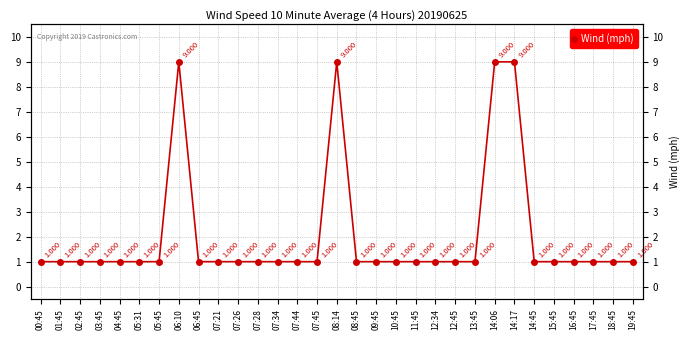

List the labels in order of value, largest first.

06:10, 08:14, 14:06, 14:17, 00:45, 01:45, 02:45, 03:45, 04:45, 05:31, 05:45, 06:45, 07:21, 07:26, 07:28, 07:34, 07:44, 07:45, 08:45, 09:45, 10:45, 11:45, 12:34, 12:45, 13:45, 14:45, 15:45, 16:45, 17:45, 18:45, 19:45